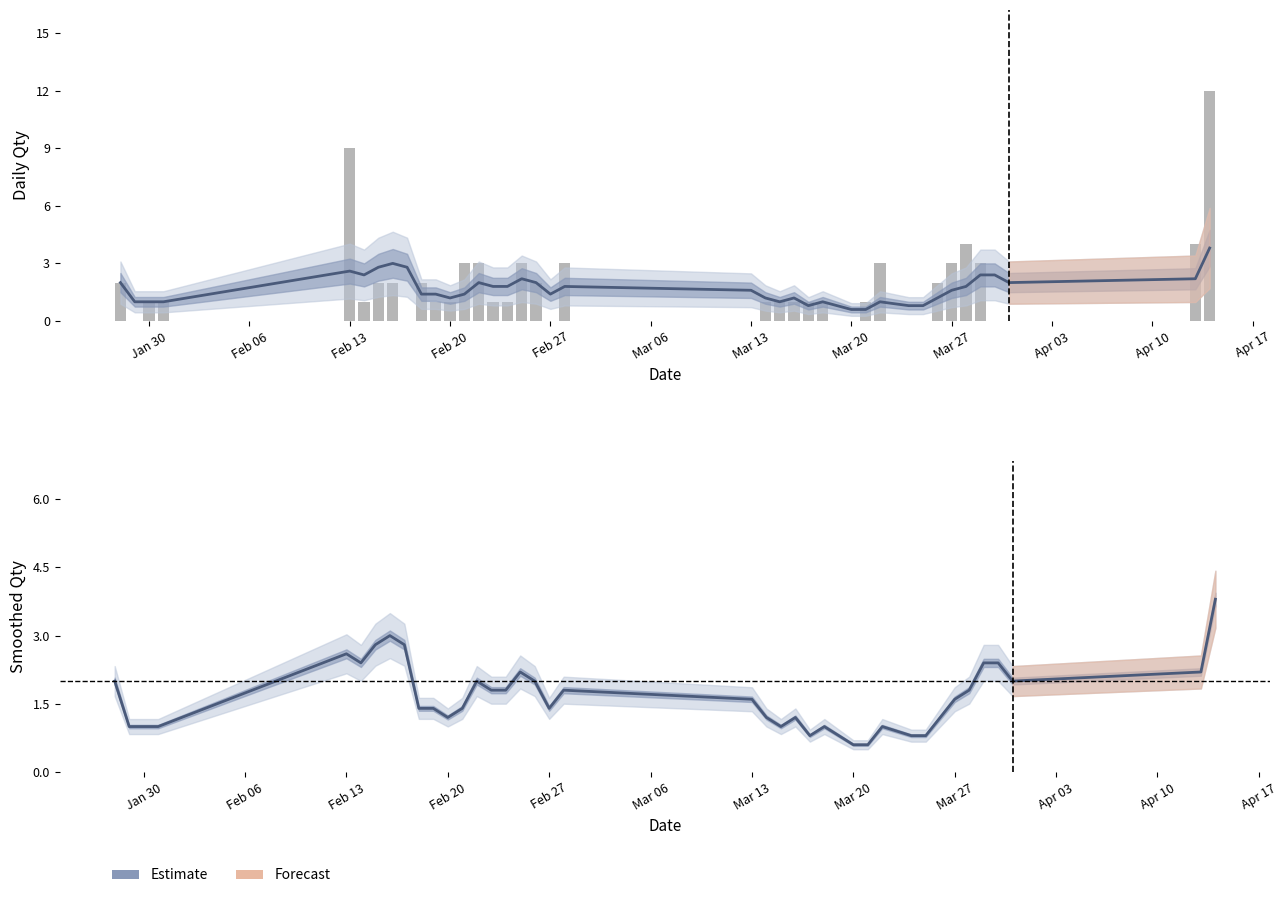

What is the difference between the second highest and minimum values in the Daily Qty series?

9.0